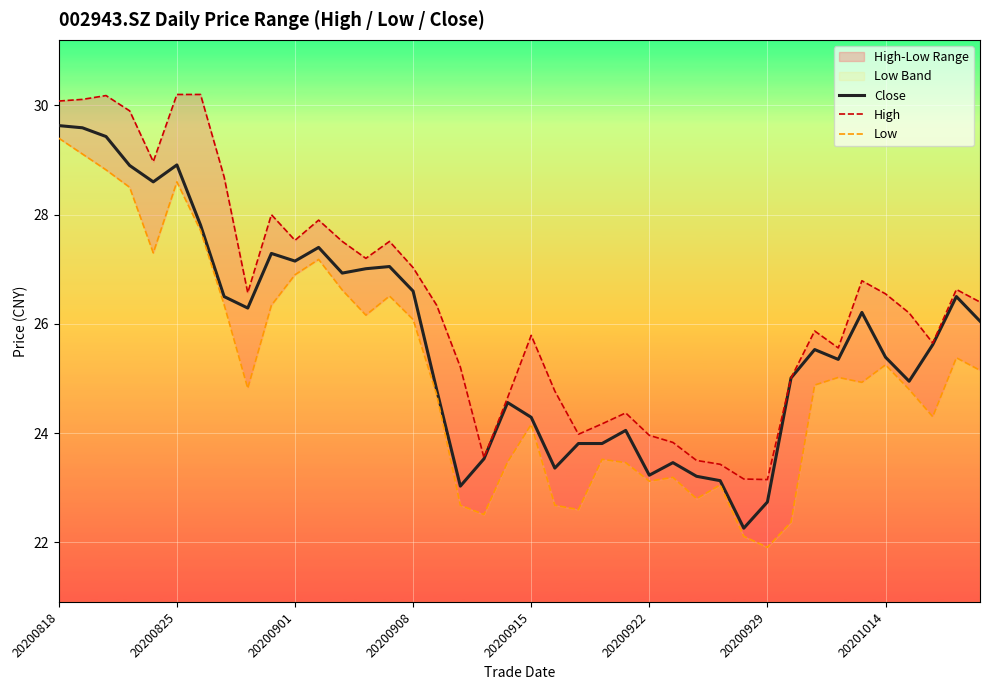

Which series has the largest range (max minus min)?

Low